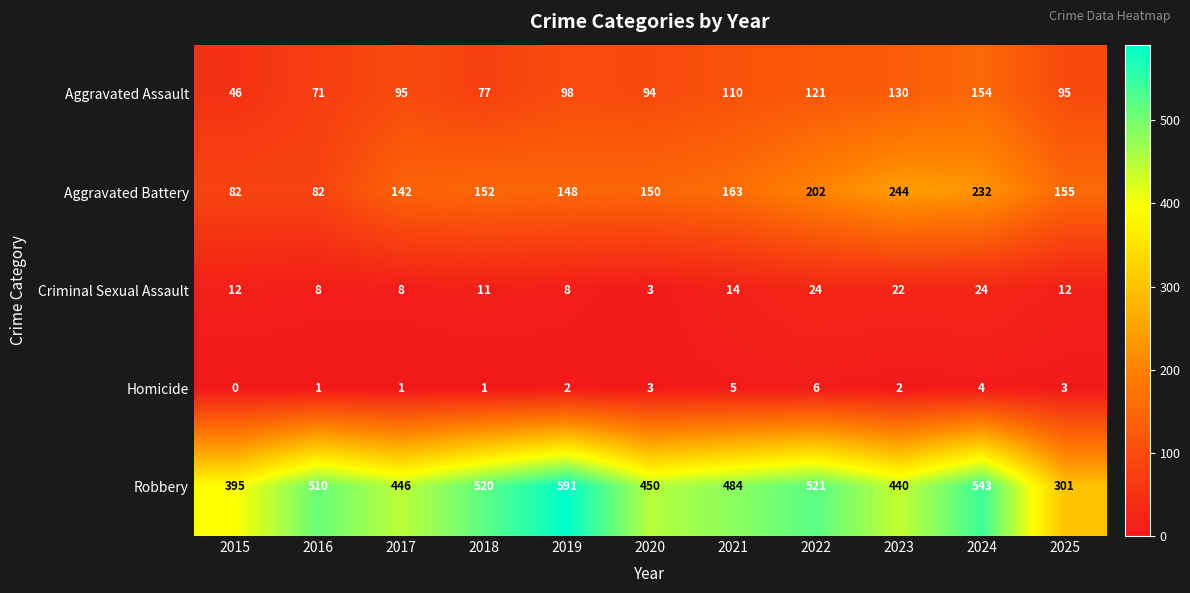

What is the sum of the Homicide values at 2024 and 2023?

6